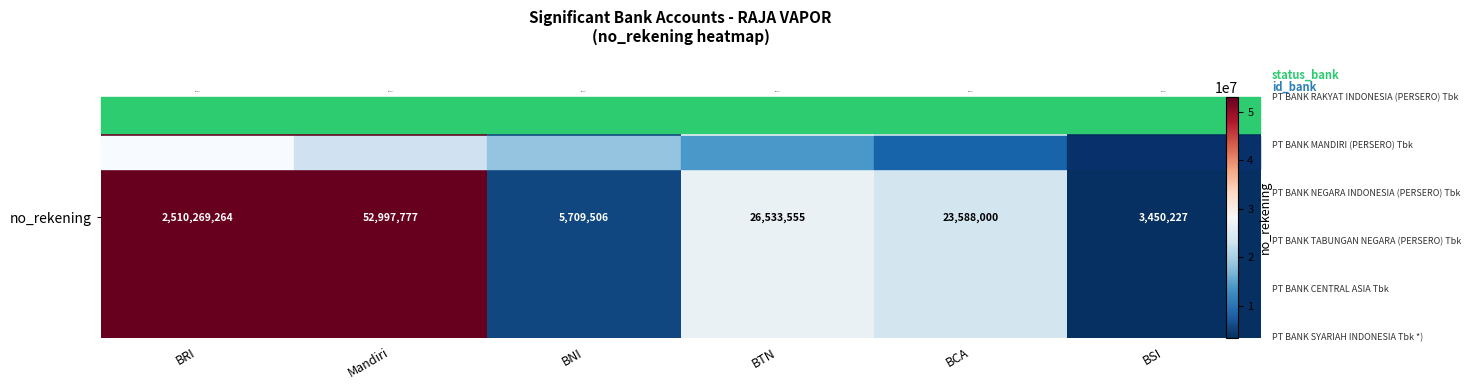

List the labels in order of value, largest first.

BRI, Mandiri, BTN, BCA, BNI, BSI